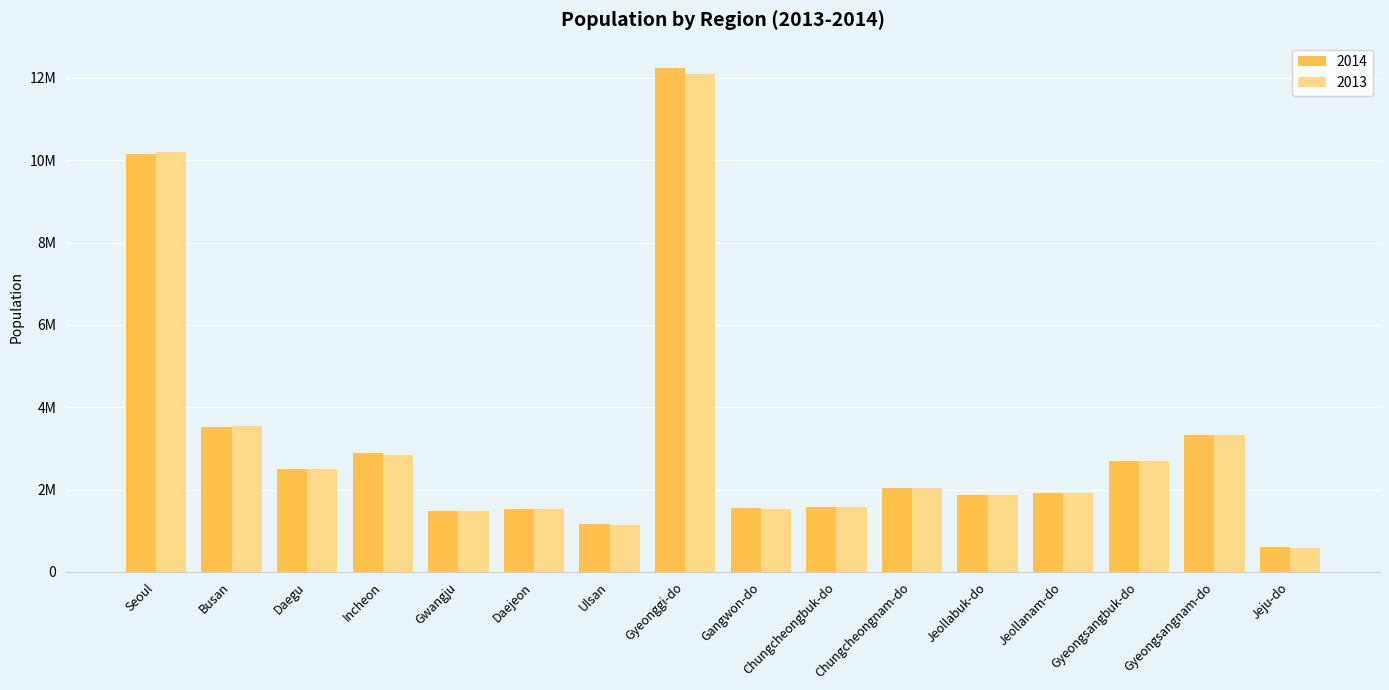

What is the label of the 5th bar from the left?

Gwangju